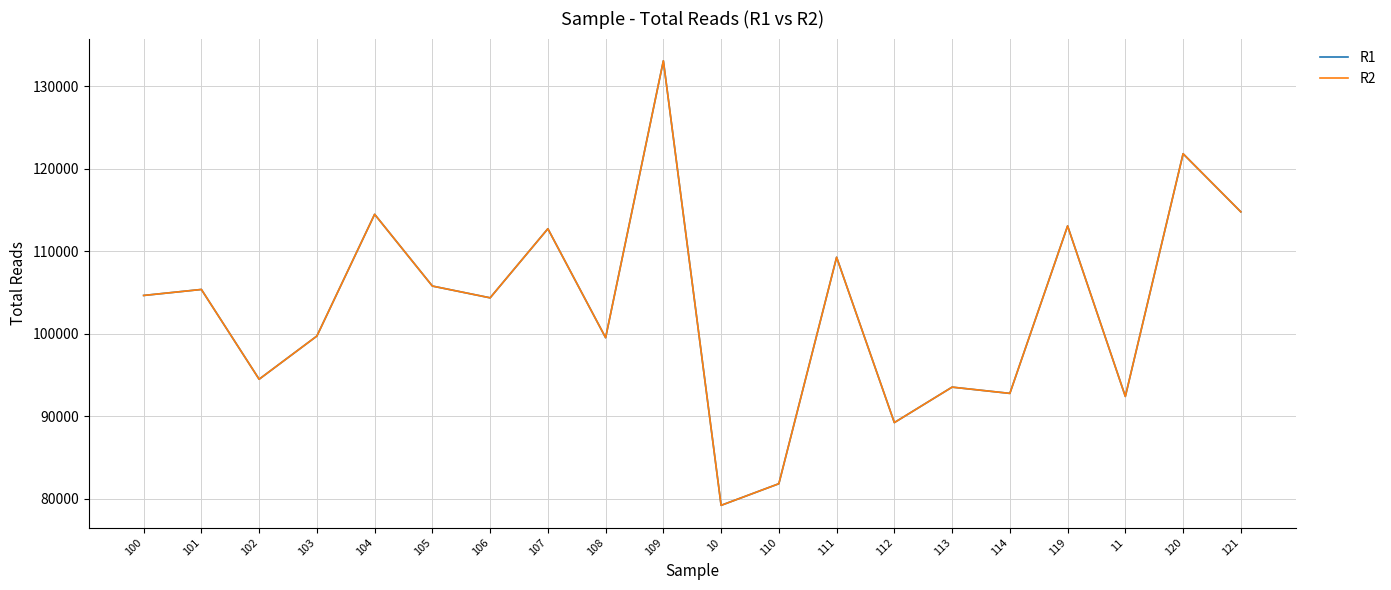

Which has a higher value, 10 or 101?

101